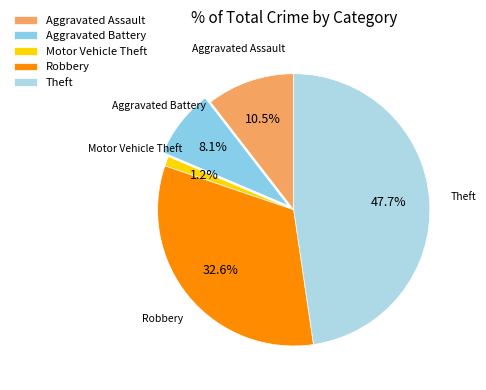

To the nearest percent, what percentage of the pie is Motor Vehicle Theft?

1%